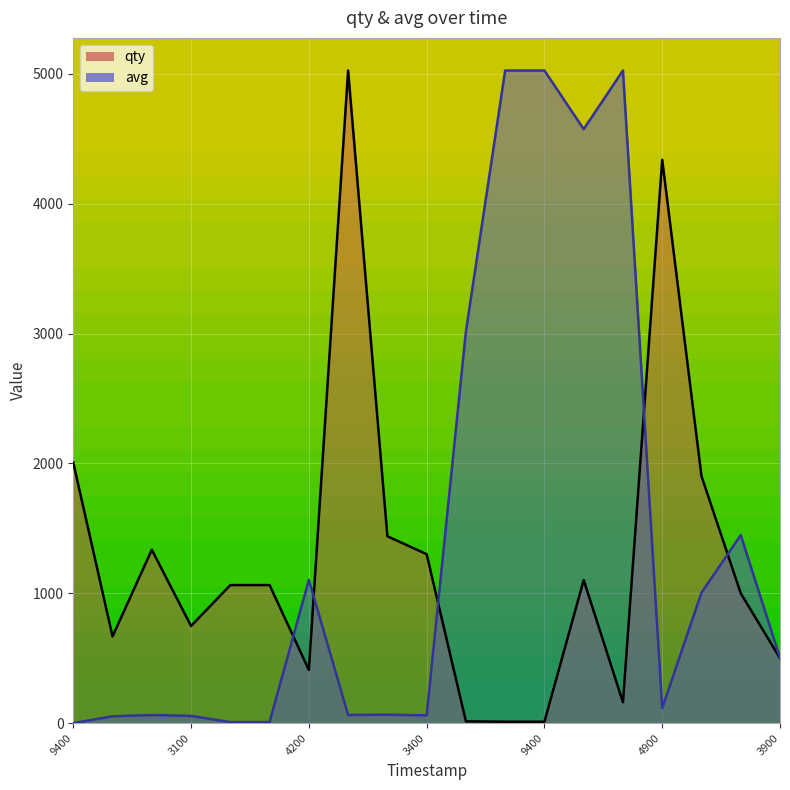

Rank the series by their average value, from lowest to highest.

qty, avg